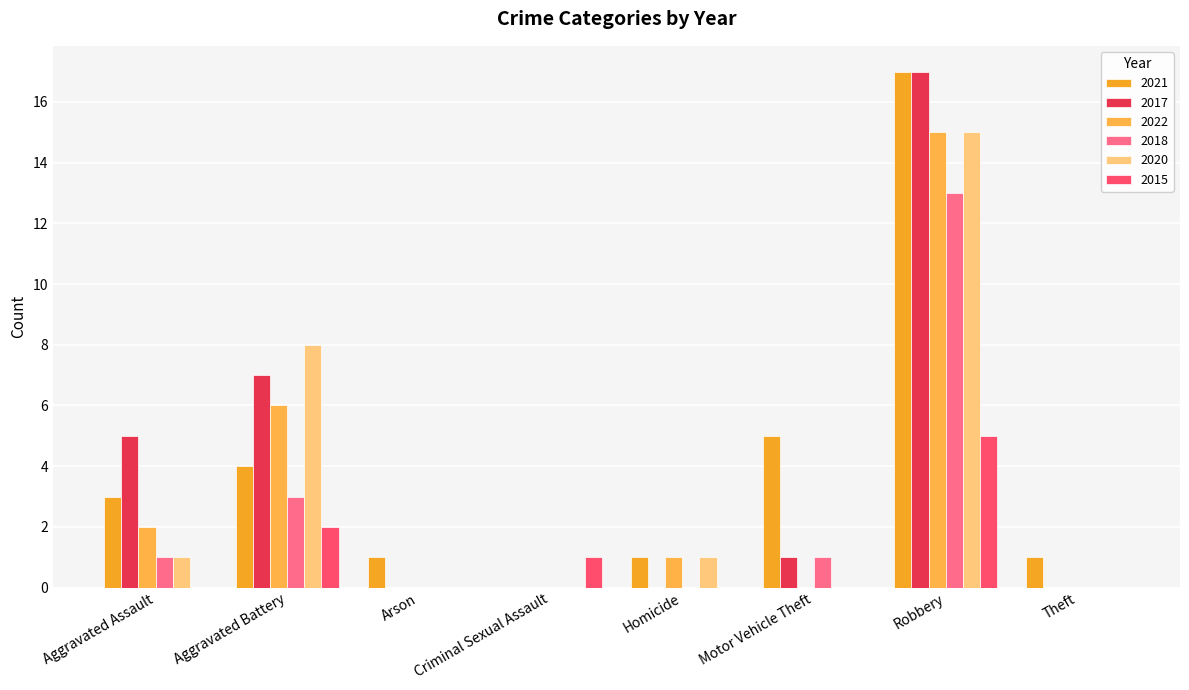

Reading left to right, transcribe all the data shown in this chart.

2021: Aggravated Assault=3	Aggravated Battery=4	Arson=1	Criminal Sexual Assault=0	Homicide=1	Motor Vehicle Theft=5	Robbery=17	Theft=1
2017: Aggravated Assault=5	Aggravated Battery=7	Arson=0	Criminal Sexual Assault=0	Homicide=0	Motor Vehicle Theft=1	Robbery=17	Theft=0
2022: Aggravated Assault=2	Aggravated Battery=6	Arson=0	Criminal Sexual Assault=0	Homicide=1	Motor Vehicle Theft=0	Robbery=15	Theft=0
2018: Aggravated Assault=1	Aggravated Battery=3	Arson=0	Criminal Sexual Assault=0	Homicide=0	Motor Vehicle Theft=1	Robbery=13	Theft=0
2020: Aggravated Assault=1	Aggravated Battery=8	Arson=0	Criminal Sexual Assault=0	Homicide=1	Motor Vehicle Theft=0	Robbery=15	Theft=0
2015: Aggravated Assault=0	Aggravated Battery=2	Arson=0	Criminal Sexual Assault=1	Homicide=0	Motor Vehicle Theft=0	Robbery=5	Theft=0